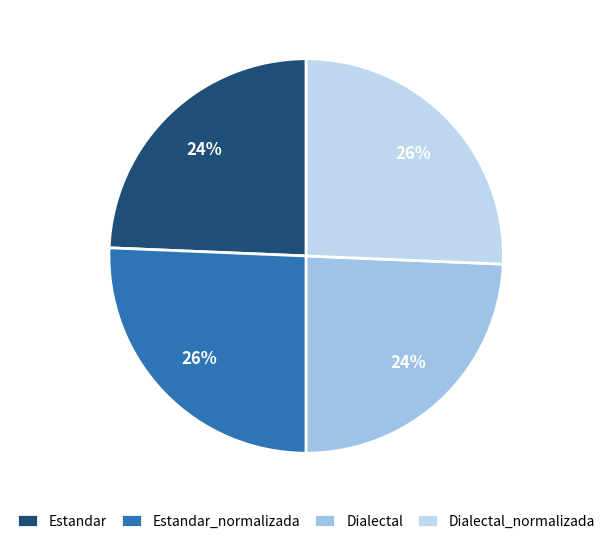

What is the smallest slice in the pie chart?

Estandar